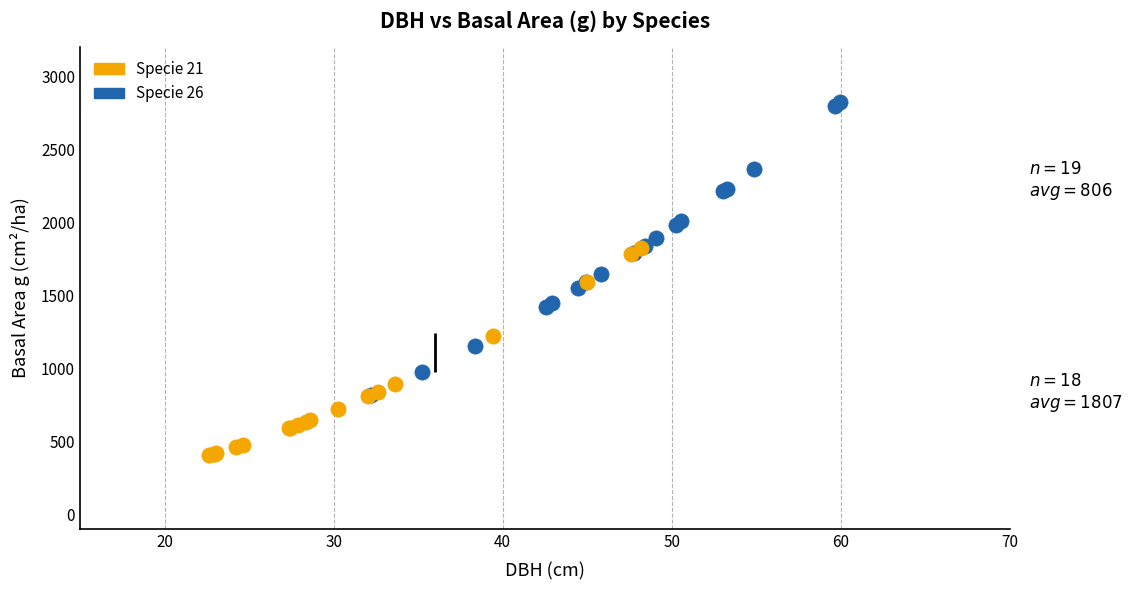

Which series has the largest Y range (max minus min)?

Specie 26